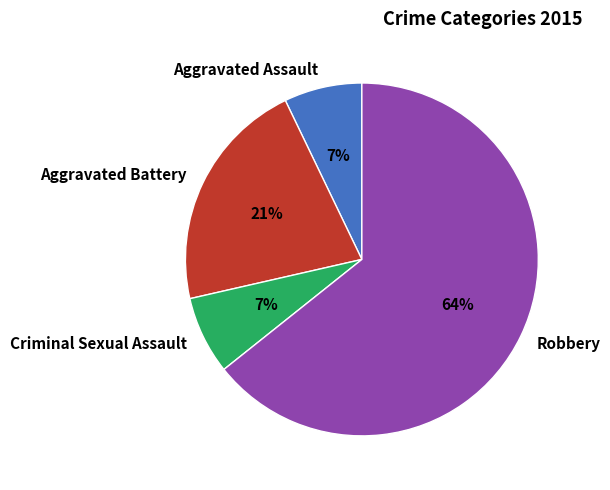

To the nearest percent, what is the average slice percentage?

25%